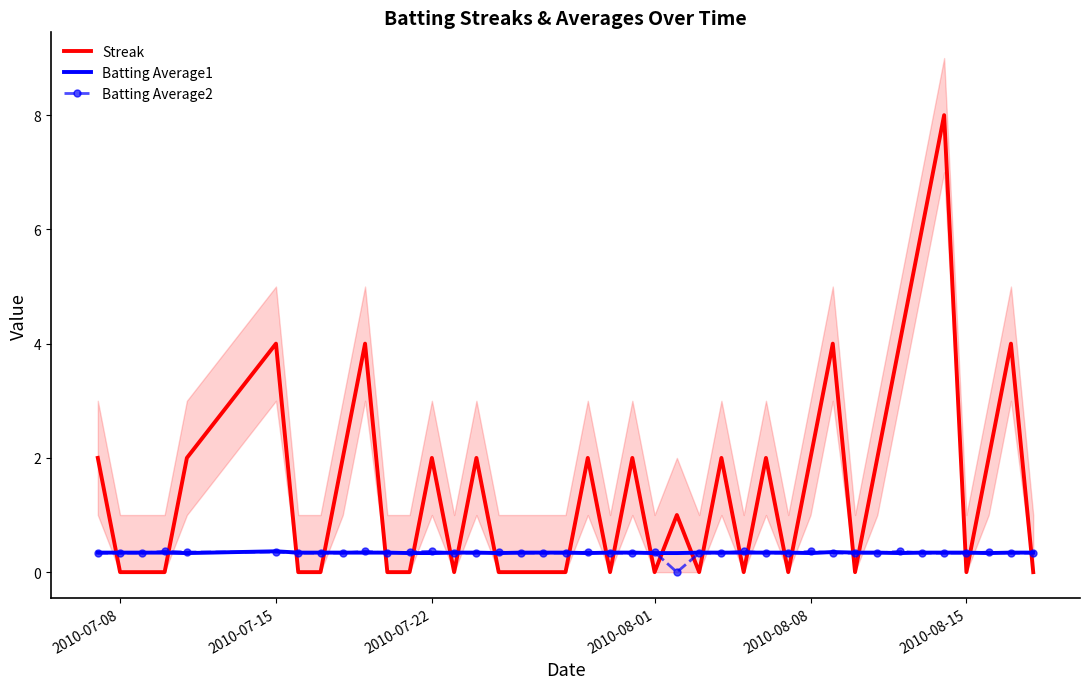

Which series has the largest range (max minus min)?

Streak